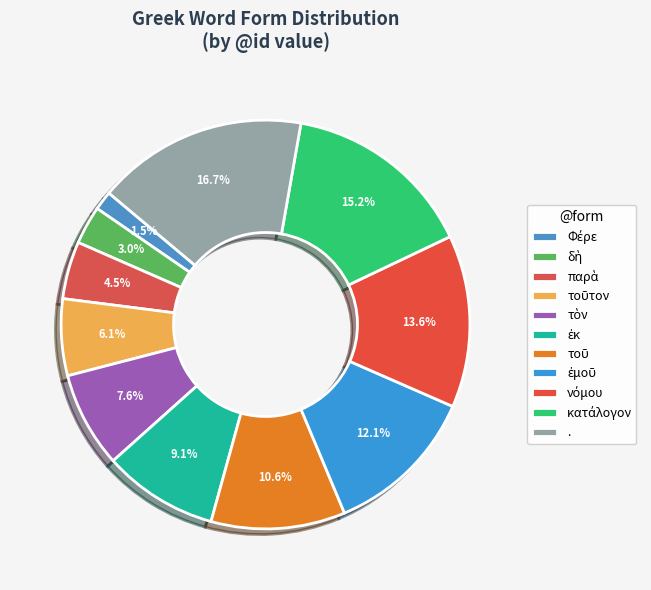

To the nearest percent, what percentage of the pie is νόμου?

14%